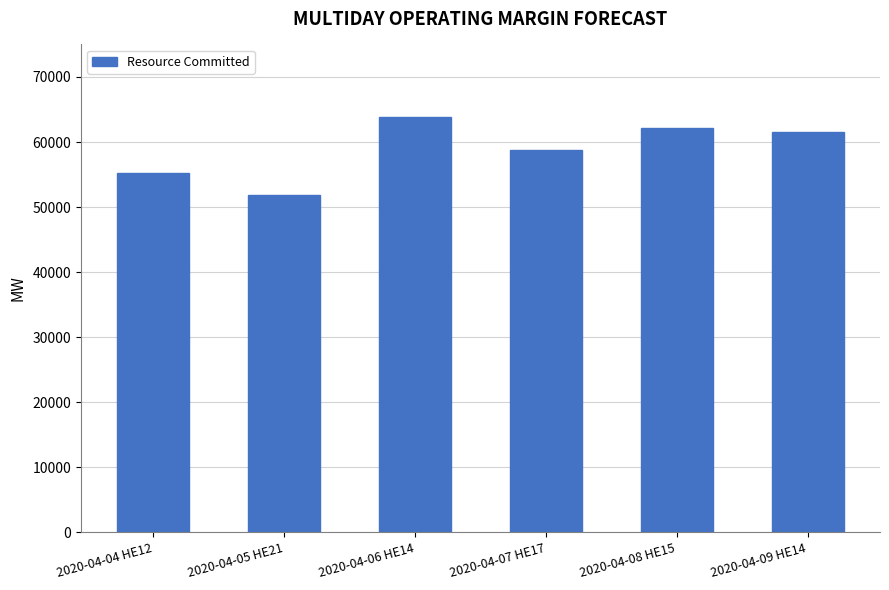

What is the change in value from 2020-04-07 HE17 to 2020-04-09 HE14?

+2740